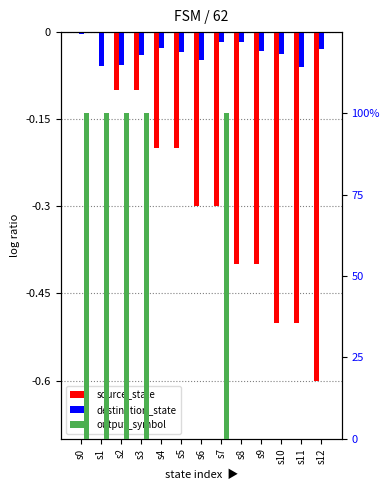

At how many categories does at least one series exceed 44?

5